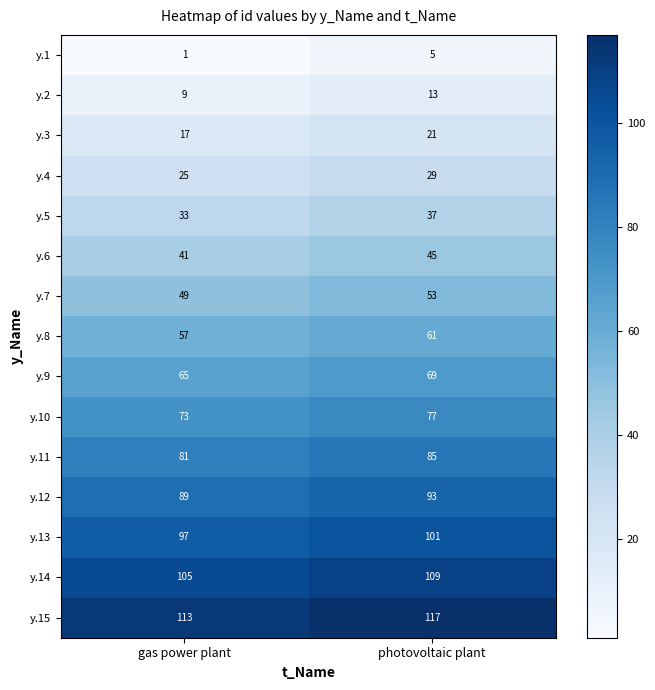

What is the difference between the highest and lowest values at gas power plant?

112